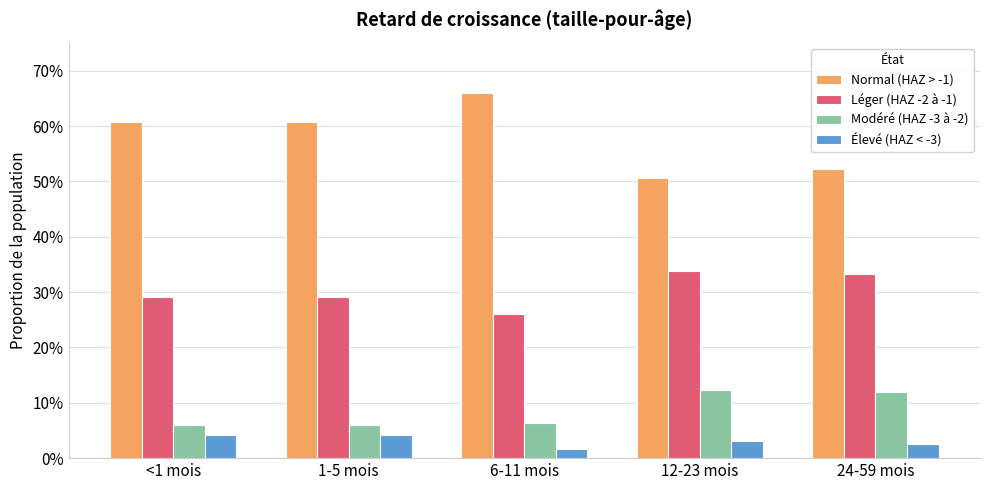

Does the chart contain any negative values?

No